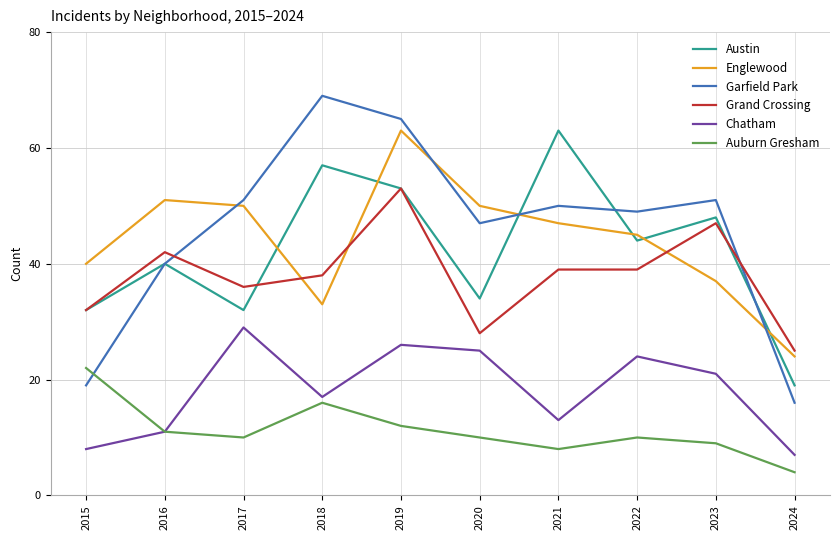

True or false: Garfield Park and Grand Crossing cross at least once.

True